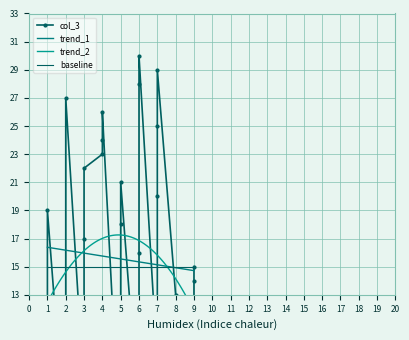

What is the minimum value for baseline?

15.0